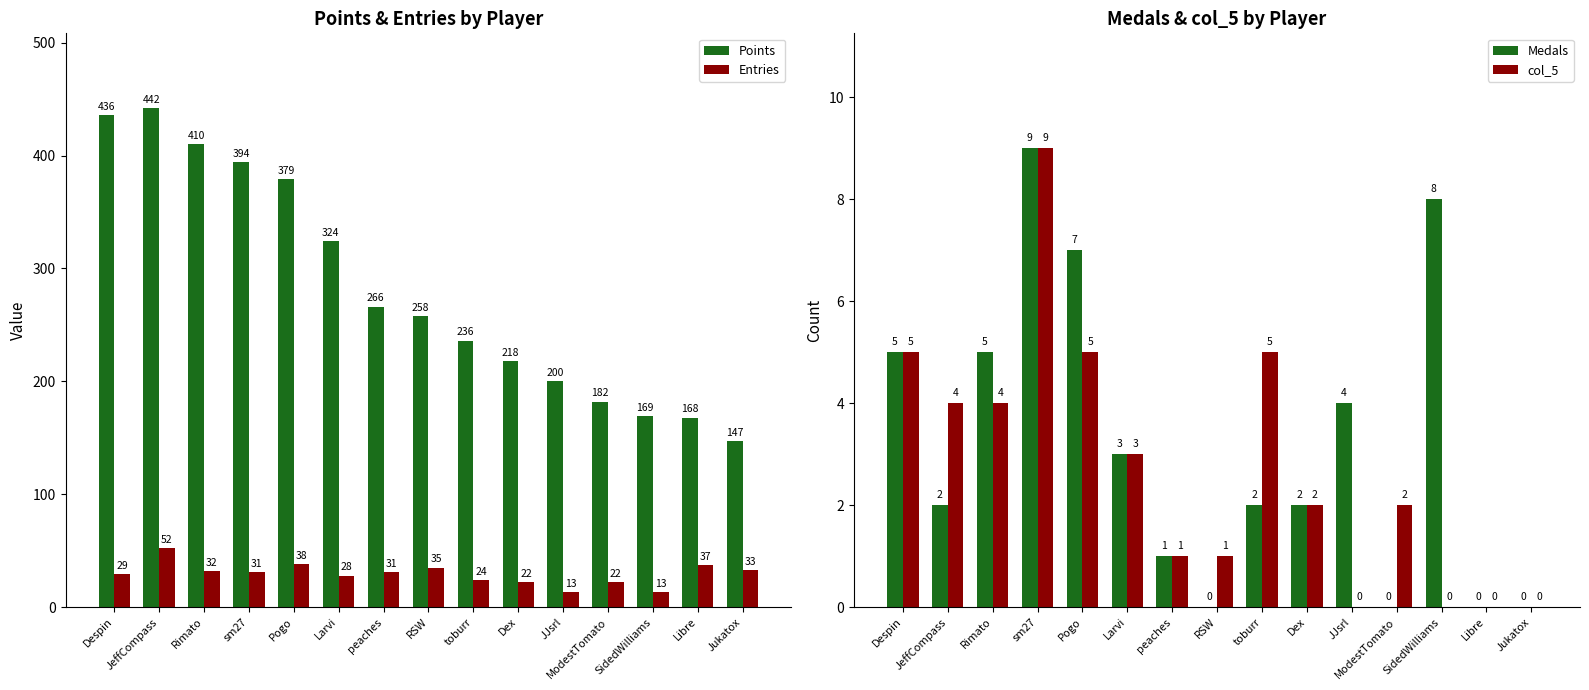

What is the greatest value displayed?

442